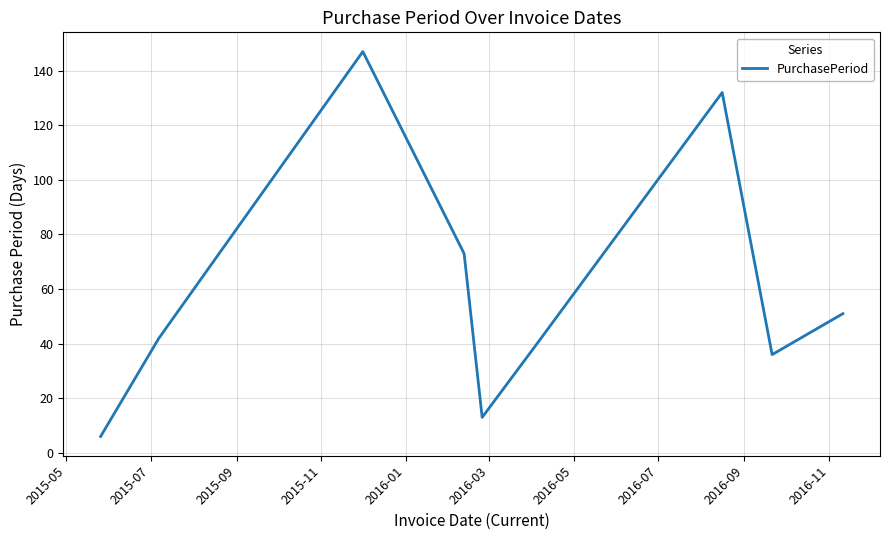

What is the minimum value shown in the chart?

6